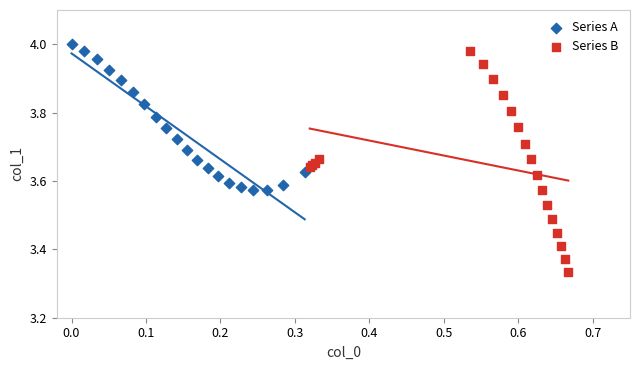

Which series contains the lowest Y value?

Series B